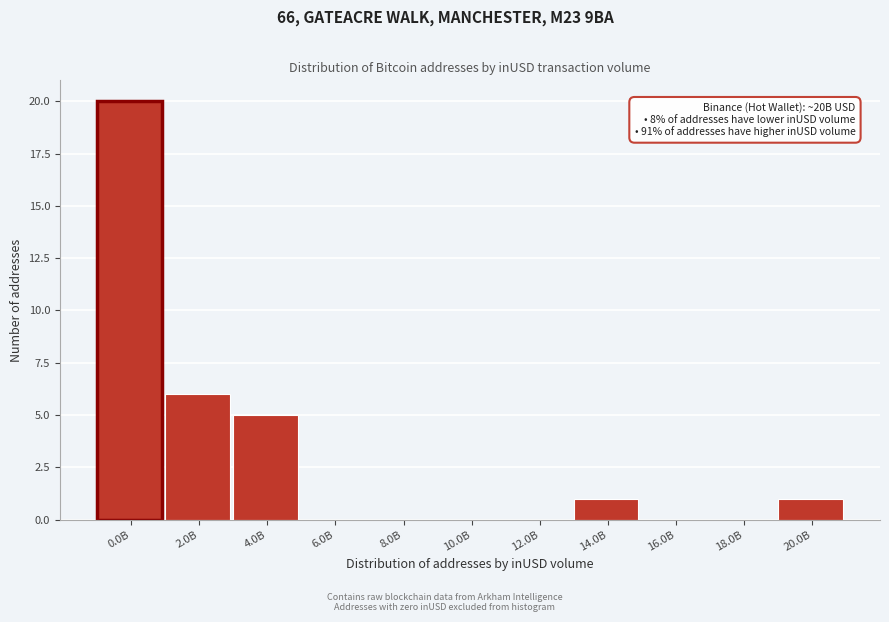

Reading right to left, list all the values displayed in this chart.

20.0B=1	18.0B=0	16.0B=0	14.0B=1	12.0B=0	10.0B=0	8.0B=0	6.0B=0	4.0B=5	2.0B=6	0.0B=20